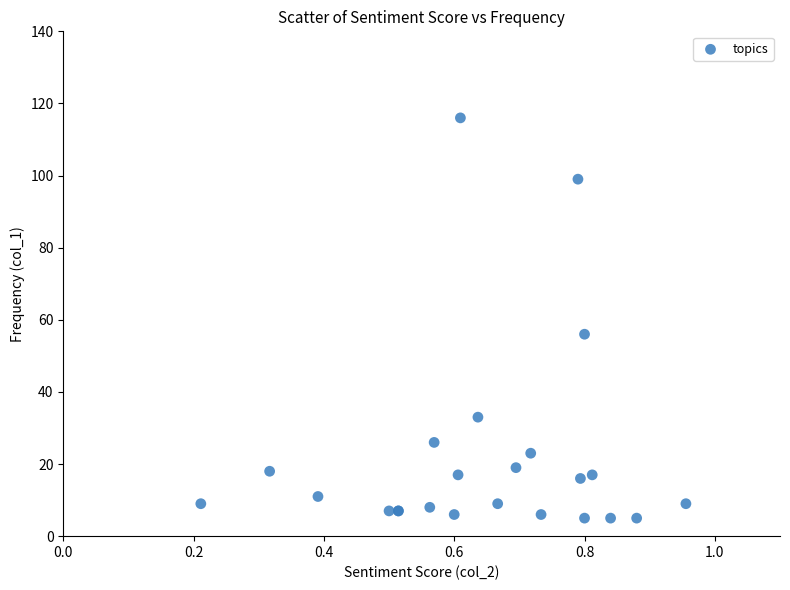

What Y value in the scatter plot is closest to 60?

56